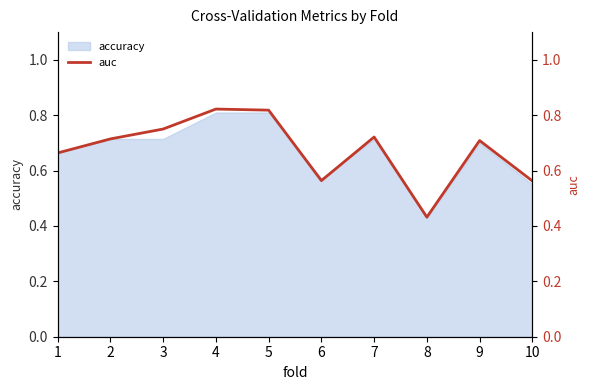

Where is accuracy nearest to the value 0?

8